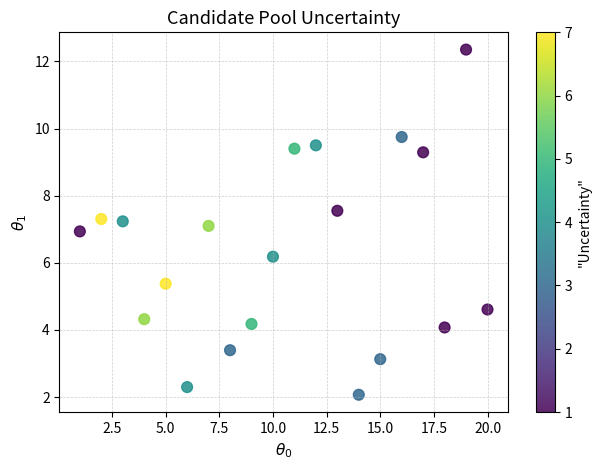

What is the range of Y values (max minus min)?

10.3